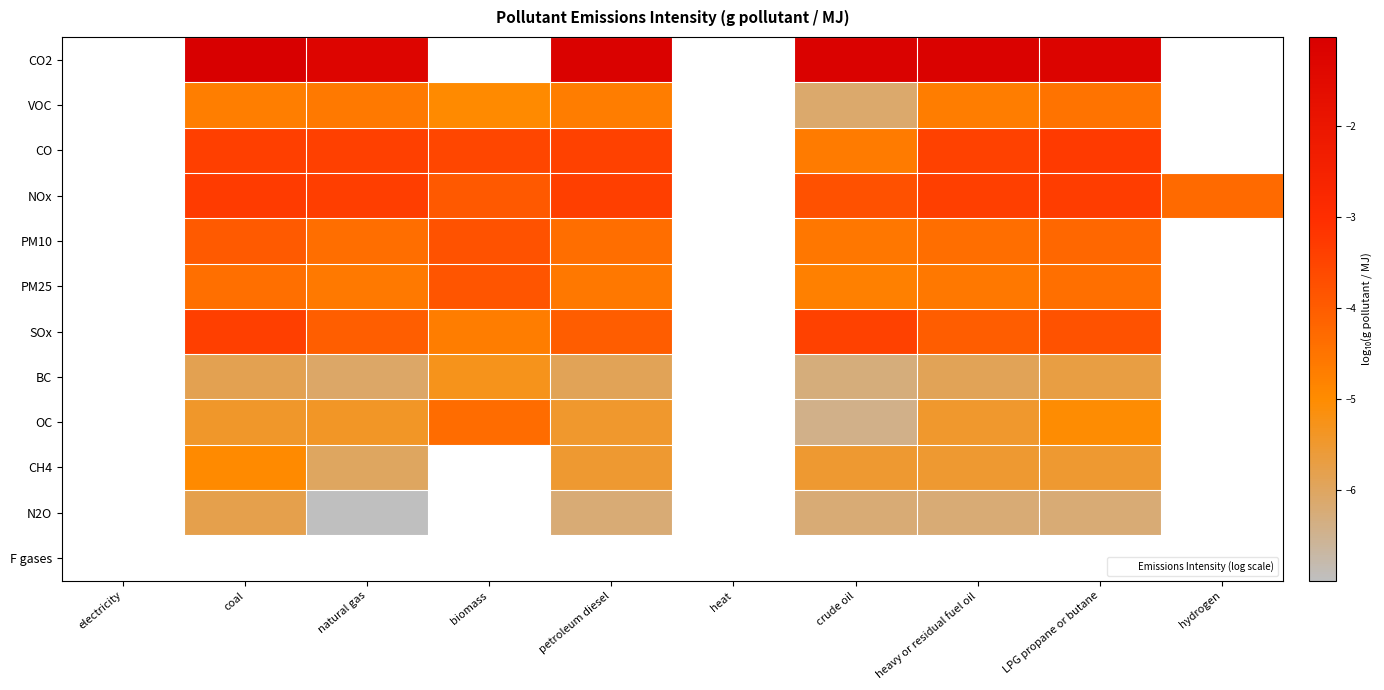

The value of NOx at natural gas is -3.4. True or false?

True